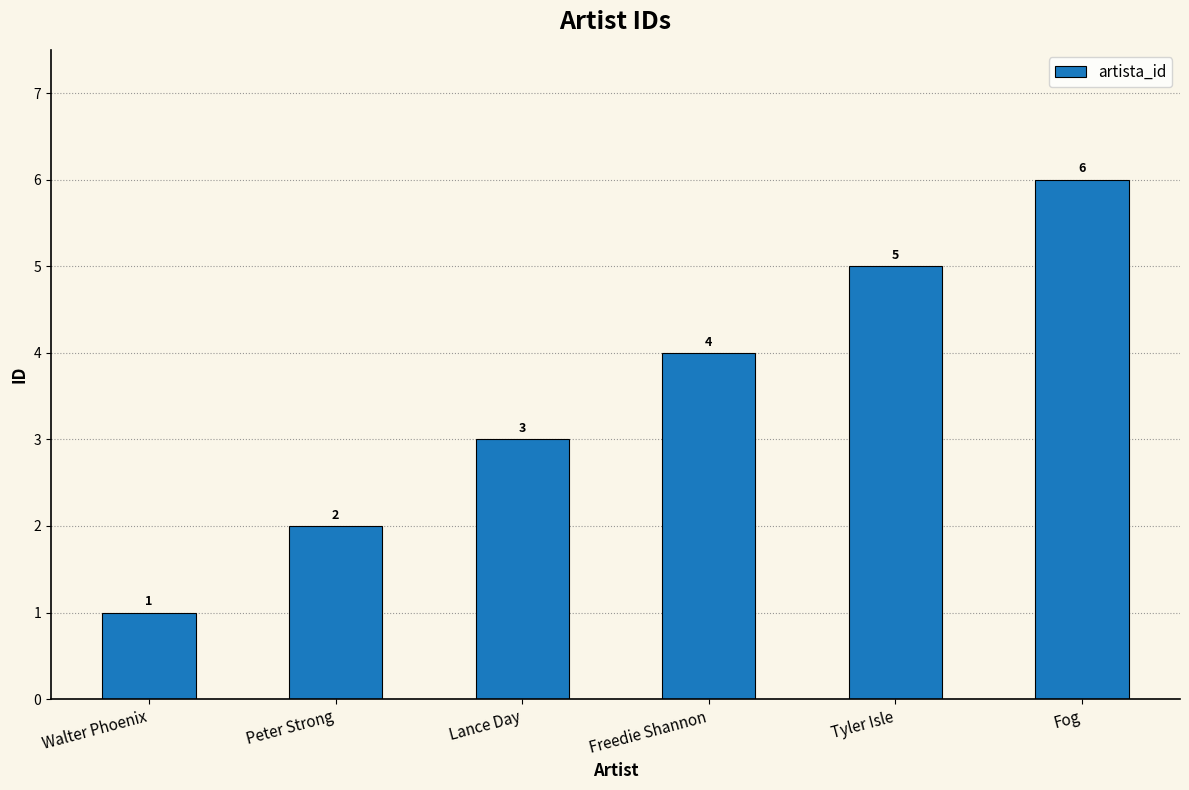

At which category does the chart reach its peak across all series?

Fog